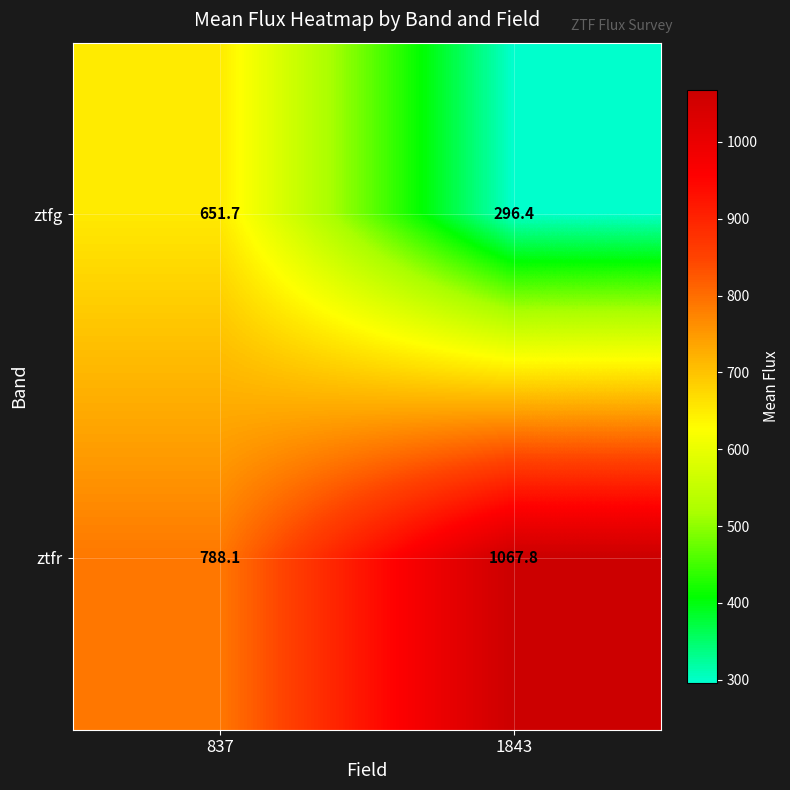

Rank the series by their maximum value, from highest to lowest.

ztfr, ztfg